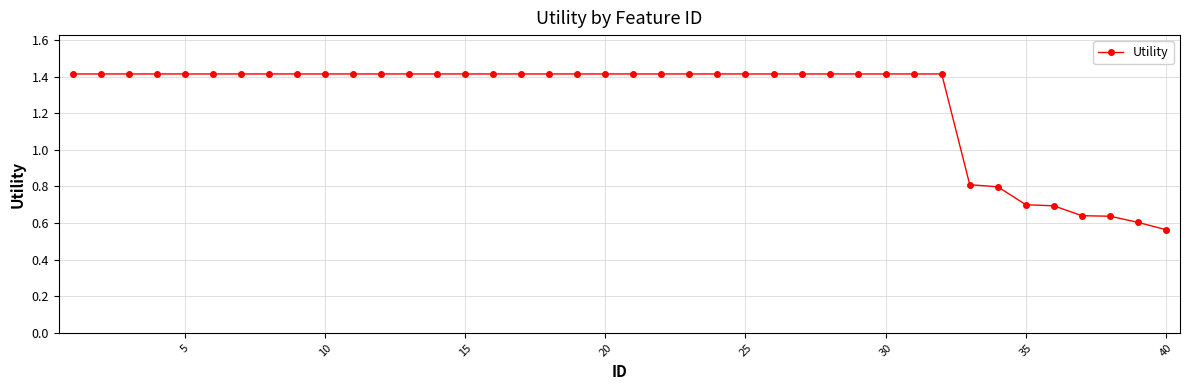

What is the difference between the maximum and minimum values?

0.9